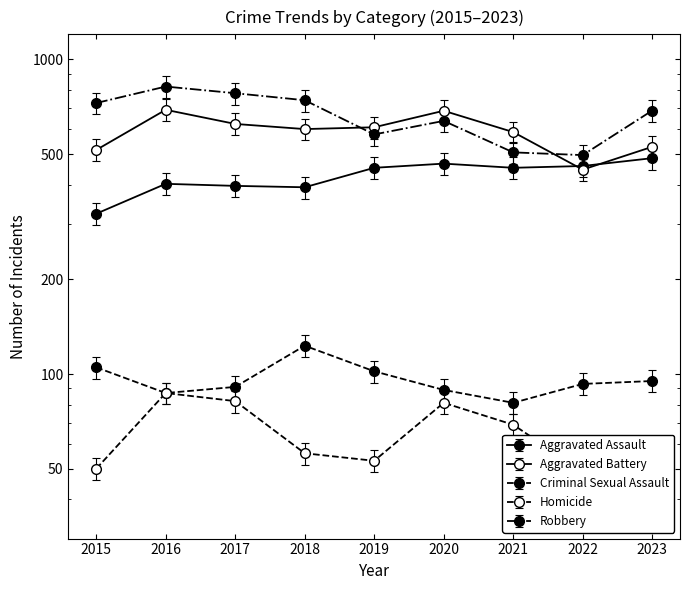

How many lines are shown in the chart?

5